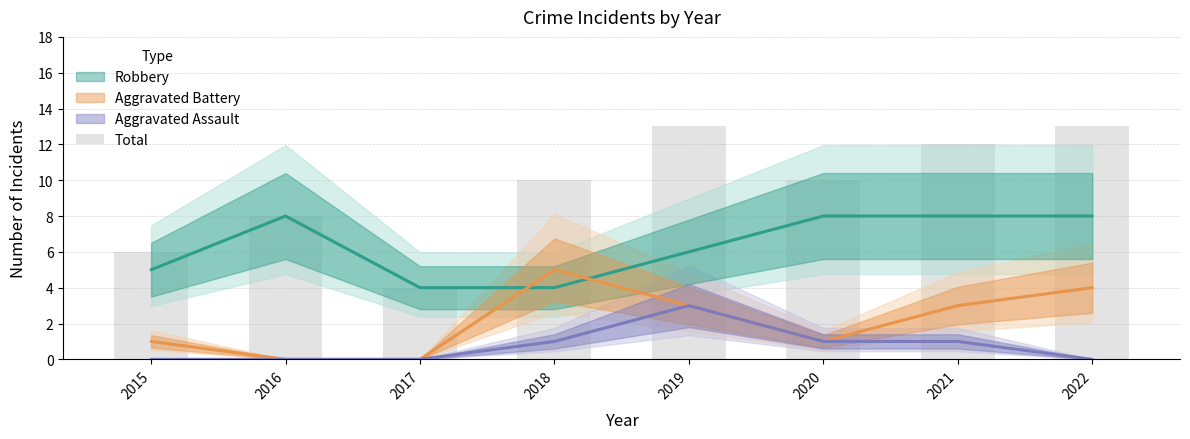

Between 2020 and 2017, which is larger?

2020